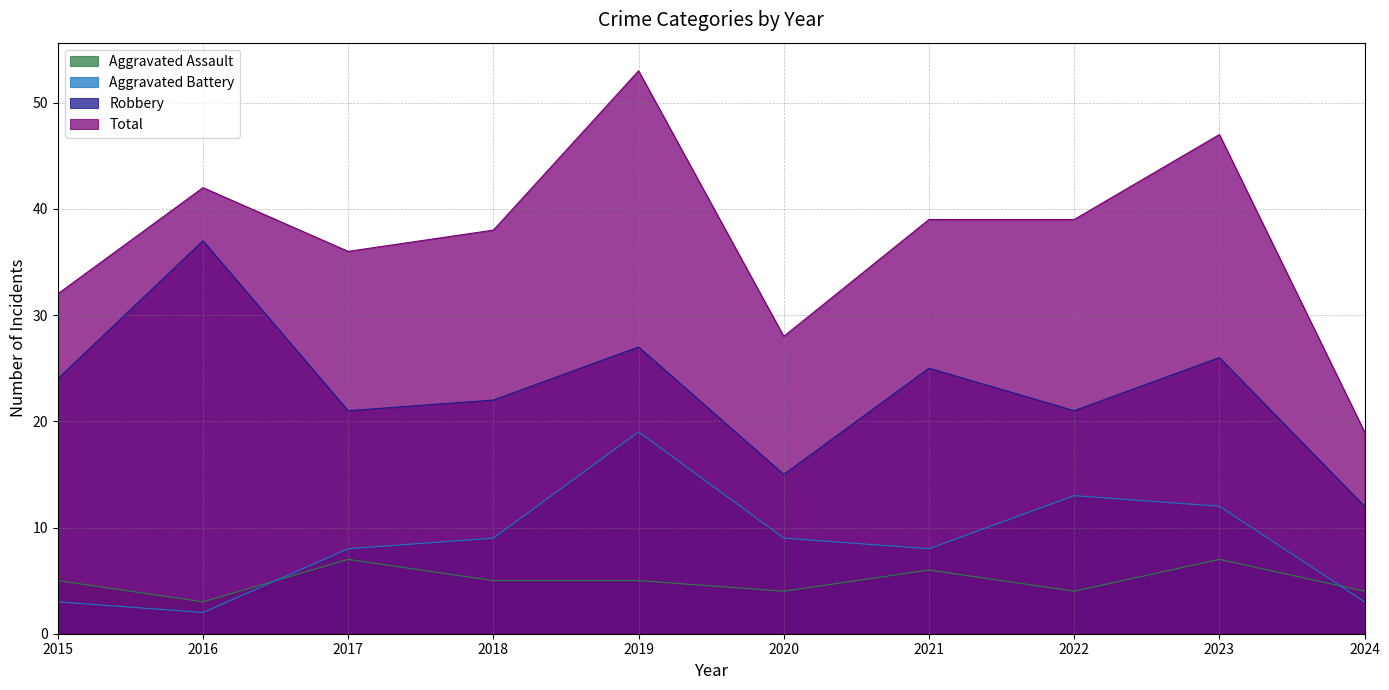

Which series changed the most between 2020 and 2022?

Total